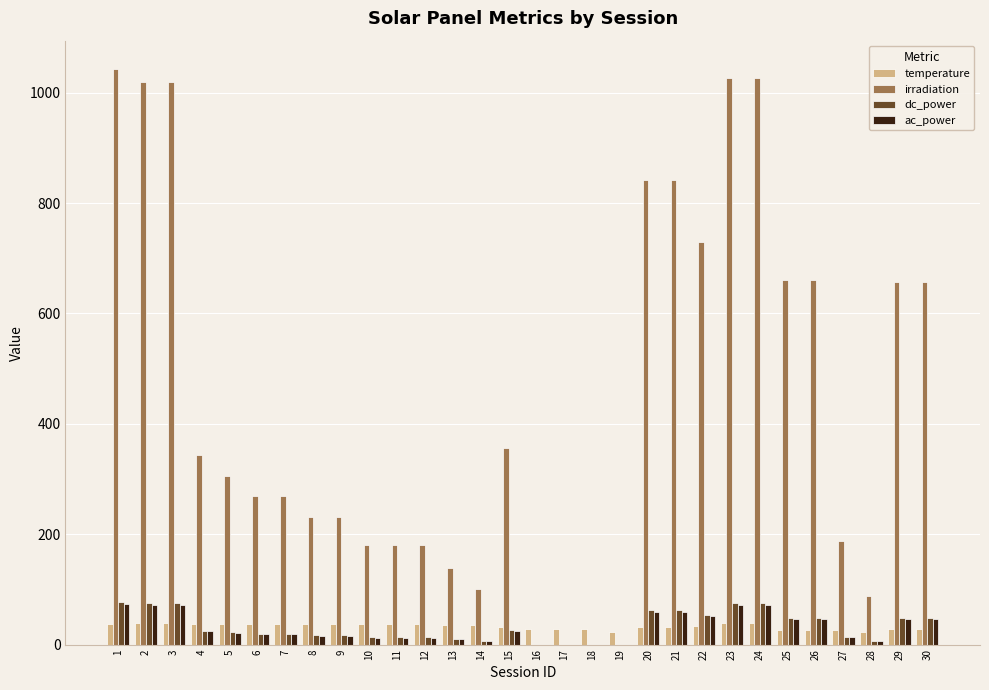

Is it true that irradiation equals 512.2 at 24?

False